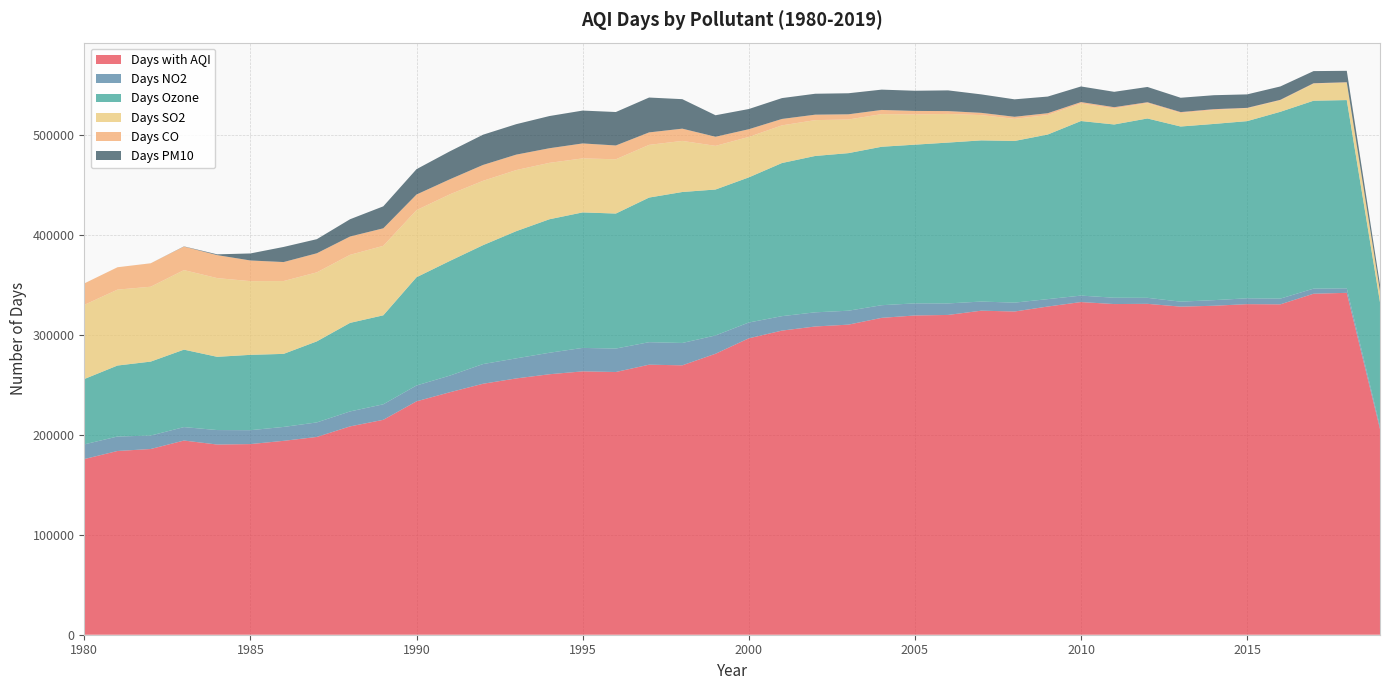

Reading left to right, list all the values displayed in this chart.

Days with AQI: 1980=175674	1981=183764	1982=185750	1983=194204	1984=190221	1985=190664	1986=193919	1987=197807	1988=208356	1989=214937	1990=233426	1991=242486	1992=250989	1993=256321	1994=260516	1995=263389	1996=262753	1997=270073	1998=269437	1999=281016	2000=296439	2001=304163	2002=308283	2003=310133	2004=316913	2005=319294	2006=319836	2007=324090	2008=323266	2009=328234	2010=332716	2011=330712	2012=330939	2013=328133	2014=329018	2015=330622	2016=330423	2017=341046	2018=341940	2019=205730
Days NO2: 1980=14700	1981=14480	1982=13432	1983=13457	1984=14482	1985=13908	1986=13903	1987=14537	1988=14974	1989=15525	1990=15864	1991=16634	1992=19695	1993=20089	1994=21497	1995=23468	1996=23465	1997=22507	1998=22367	1999=18297	2000=15804	2001=14460	2002=14161	2003=13926	2004=12663	2005=12102	2006=11517	2007=9128	2008=8868	2009=7410	2010=6458	2011=6341	2012=6012	2013=4992	2014=5604	2015=5861	2016=5751	2017=5089	2018=4489	2019=2691
Days Ozone: 1980=65348	1981=70987	1982=73987	1983=77466	1984=73239	1985=75348	1986=73064	1987=81053	1988=88566	1989=88989	1990=108241	1991=114675	1992=118898	1993=127184	1994=133508	1995=135515	1996=135017	1997=144643	1998=150977	1999=145960	2000=145140	2001=153151	2002=156386	2003=157595	2004=158462	2005=158727	2006=160865	2007=161194	2008=161693	2009=164641	2010=174596	2011=173262	2012=179372	2013=175160	2014=176235	2015=177178	2016=186823	2017=187941	2018=188298	2019=124132
Days SO2: 1980=74182	1981=75932	1982=74894	1983=79565	1984=78740	1985=73721	1986=72852	1987=69033	1988=68074	1989=69495	1990=67108	1991=66622	1992=64375	1993=61123	1994=56421	1995=54031	1996=54283	1997=52706	1998=51115	1999=43673	2000=40479	2001=37672	2002=35849	2003=33654	2004=32659	2005=30204	2006=28682	2007=25270	2008=22131	2009=19492	2010=17564	2011=16013	2012=15381	2013=13526	2014=13911	2015=12780	2016=11472	2017=17005	2018=17393	2019=10360
Days CO: 1980=21444	1981=22365	1982=23420	1983=23501	1984=22978	1985=20663	1986=18985	1987=19073	1988=18293	1989=17517	1990=15627	1991=15027	1992=15862	1993=15438	1994=14617	1995=14956	1996=13803	1997=12468	1998=12242	1999=9106	2000=7695	2001=6406	2002=5449	2003=5189	2004=4155	2005=3543	2006=2810	2007=2264	2008=2051	2009=1819	2010=1391	2011=1272	2012=865	2013=896	2014=856	2015=490	2016=490	2017=458	2018=456	2019=584
Days PM10: 1980=0	1981=0	1982=17	1983=215	1984=782	1985=7024	1986=15115	1987=14111	1988=17291	1989=21987	1990=25361	1991=27966	1992=30243	1993=30458	1994=32193	1995=32867	1996=33462	1997=34863	1998=29498	1999=21494	2000=20206	2001=20859	2002=20925	2003=21047	2004=20321	2005=20185	2006=20717	2007=18460	2008=17460	2009=16644	2010=15616	2011=15389	2012=15271	2013=14342	2014=13965	2015=13491	2016=13385	2017=12163	2018=11413	2019=6501